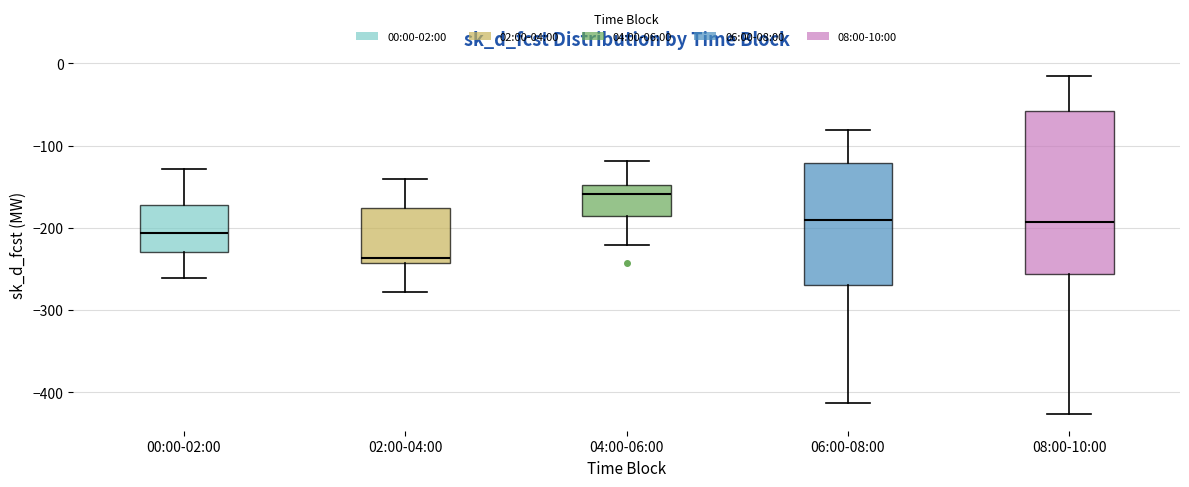

Reading left to right, transcribe this box plot: for each box, give where its median line is, the range the box spans, and where its two whiskers end, as read against the y-axis. The values are not printed on the chart, so give them approximately, as read against the axis.

00:00-02:00: median -210, box -230 to -170, whiskers -260 to -130
02:00-04:00: median -240 (just above the box's lower edge), box -240 to -180, whiskers -280 to -140
04:00-06:00: median -160, box -190 to -150, whiskers -220 to -120
06:00-08:00: median -190, box -270 to -120, whiskers -410 to -80
08:00-10:00: median -190, box -260 to -60, whiskers -430 to -20